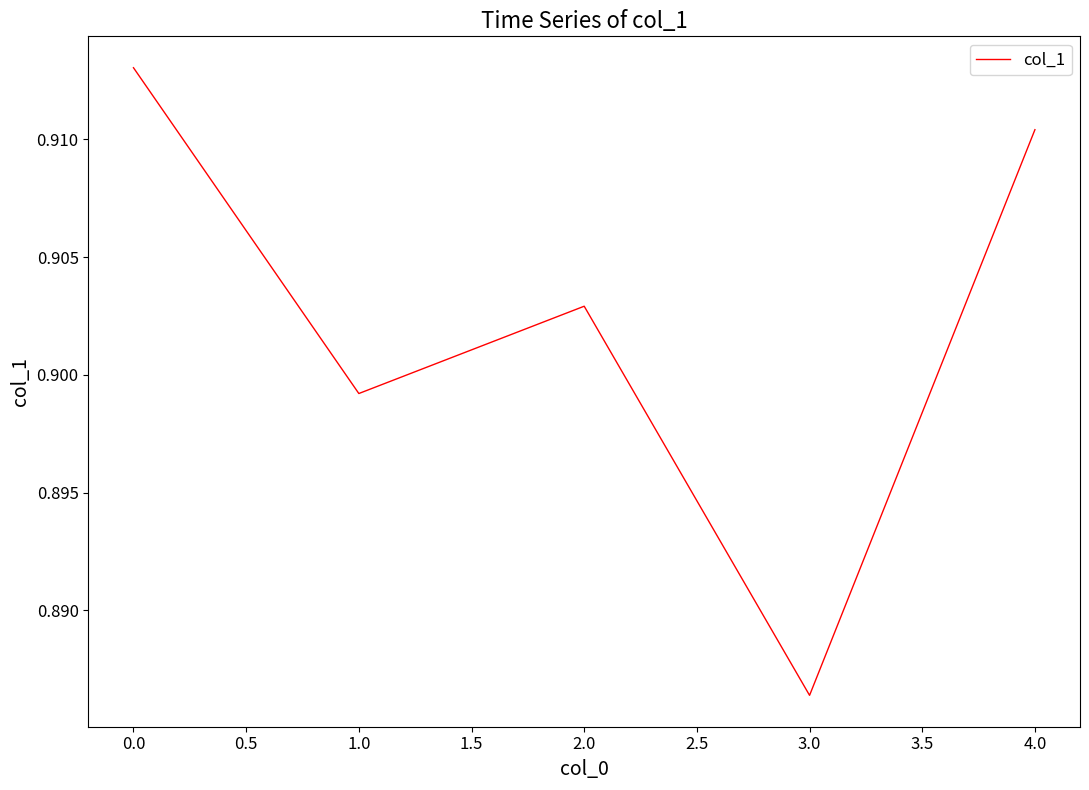

What position from the right is 4.0?

1